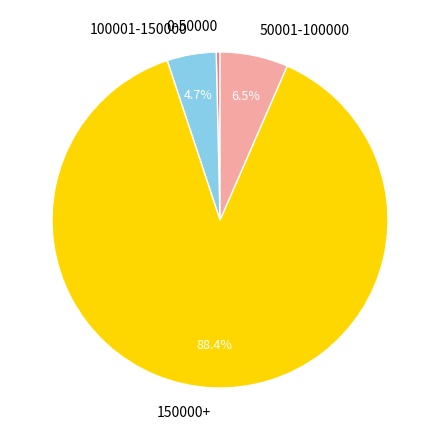

Is it true that 150000+ is 99% of the pie?

False